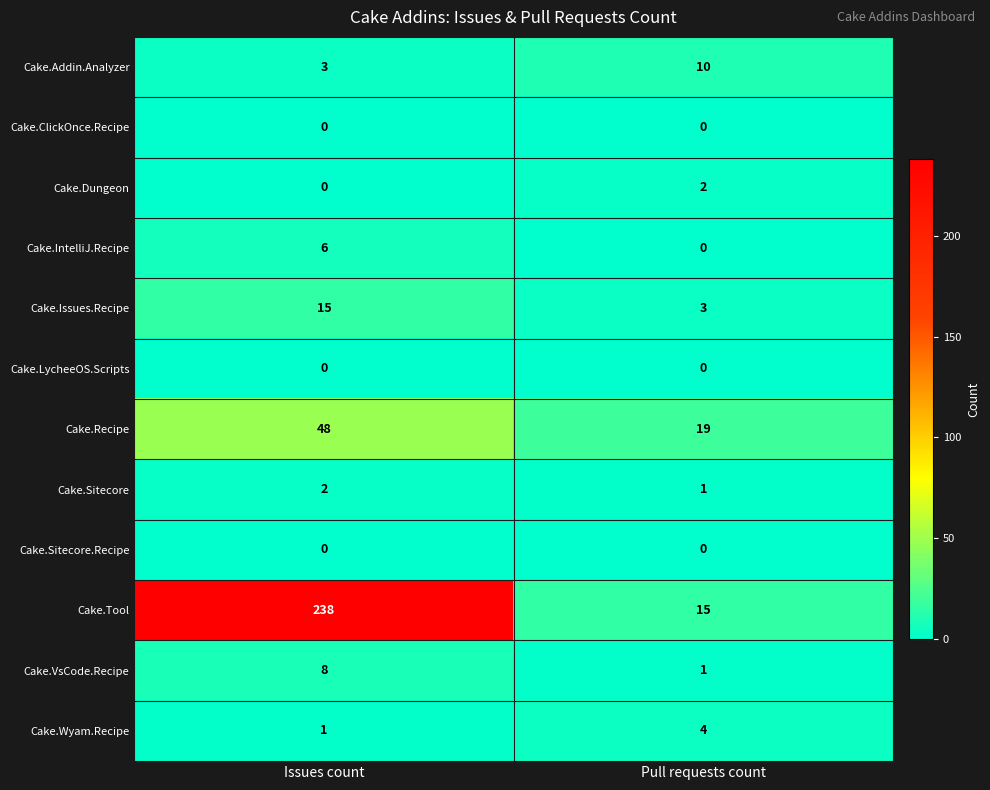

Which series has the largest total across all categories?

Cake.Tool